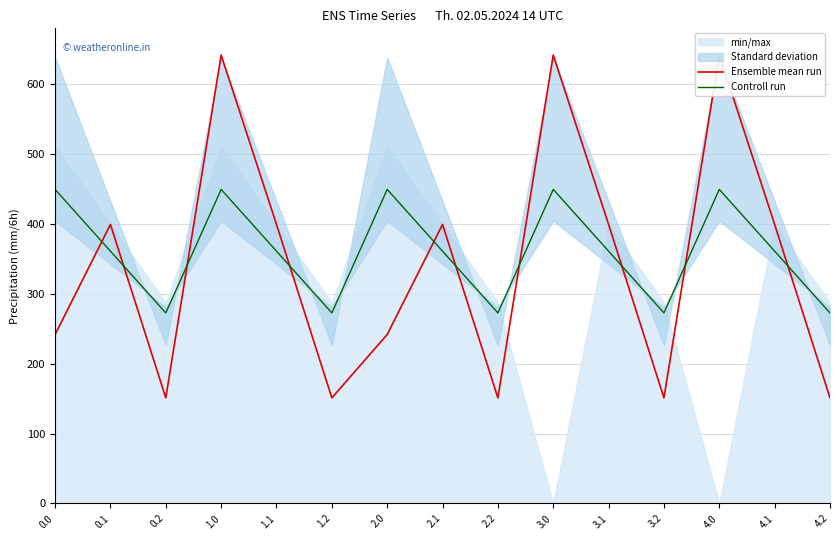

At which category does Ensemble mean run reach its first local valley?

0.2